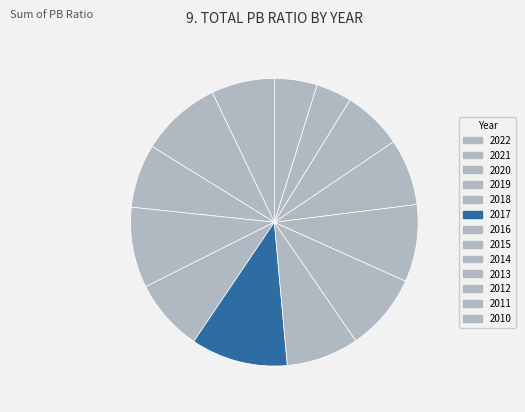

What percentage is the 2017 slice, to the nearest percent?

11%